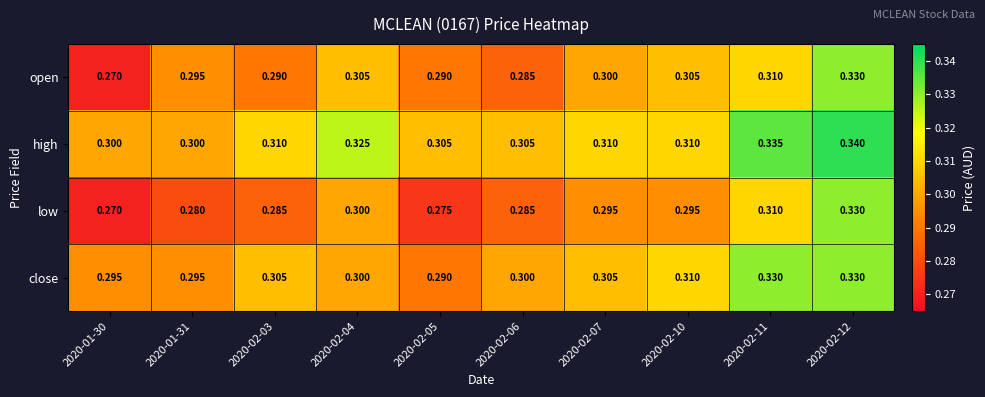

Which series has the largest total across all categories?

high